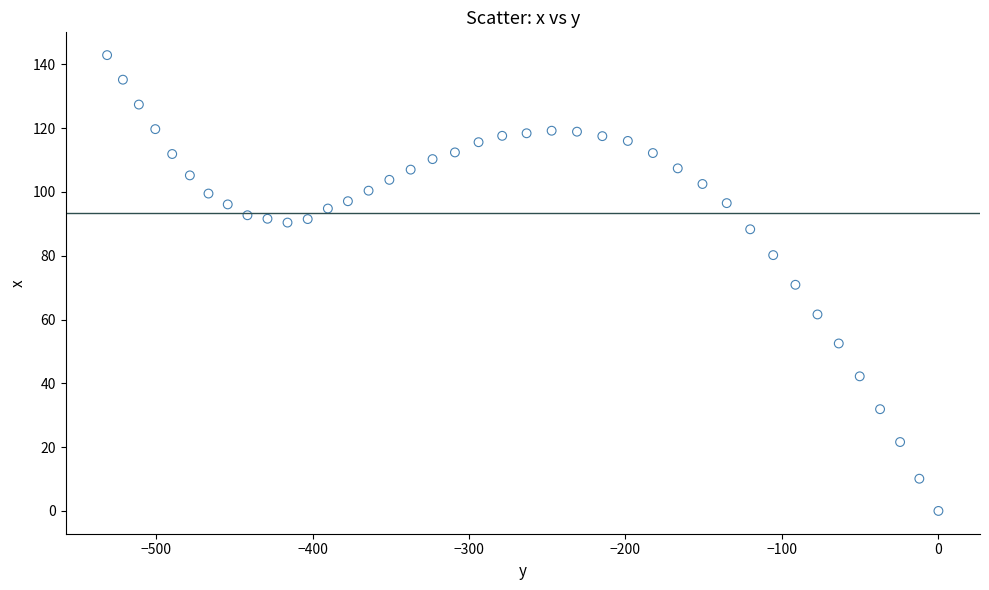

What is the range of X values (max minus min)?

531.3